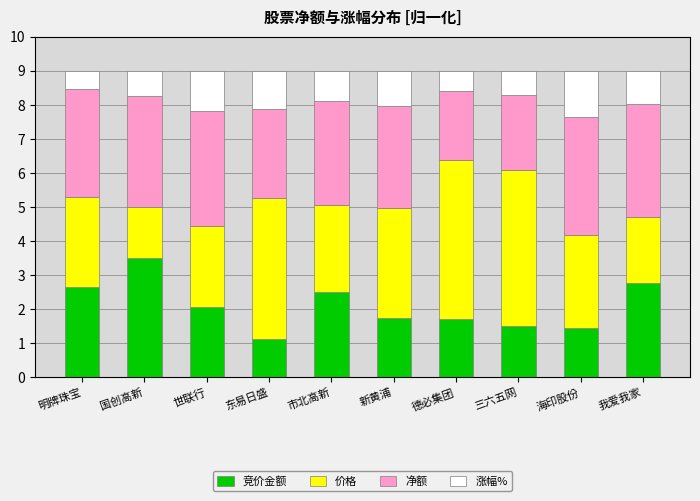

Which category has the lowest value in the 竞价金额 series?

东易日盛